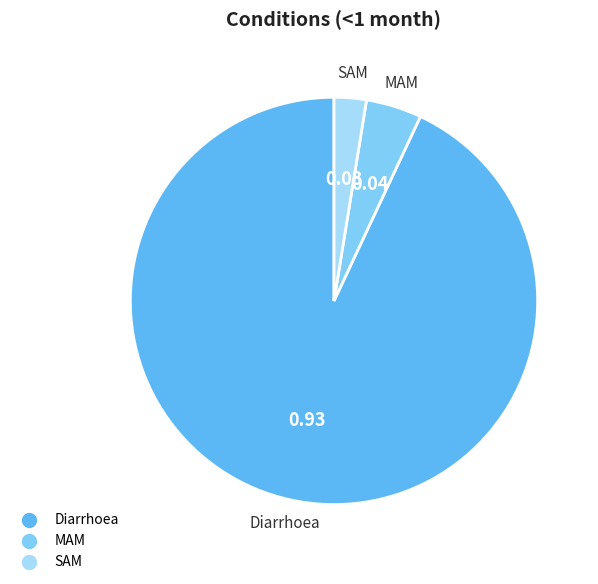

True or false: Diarrhoea accounts for 98% of the total.

False